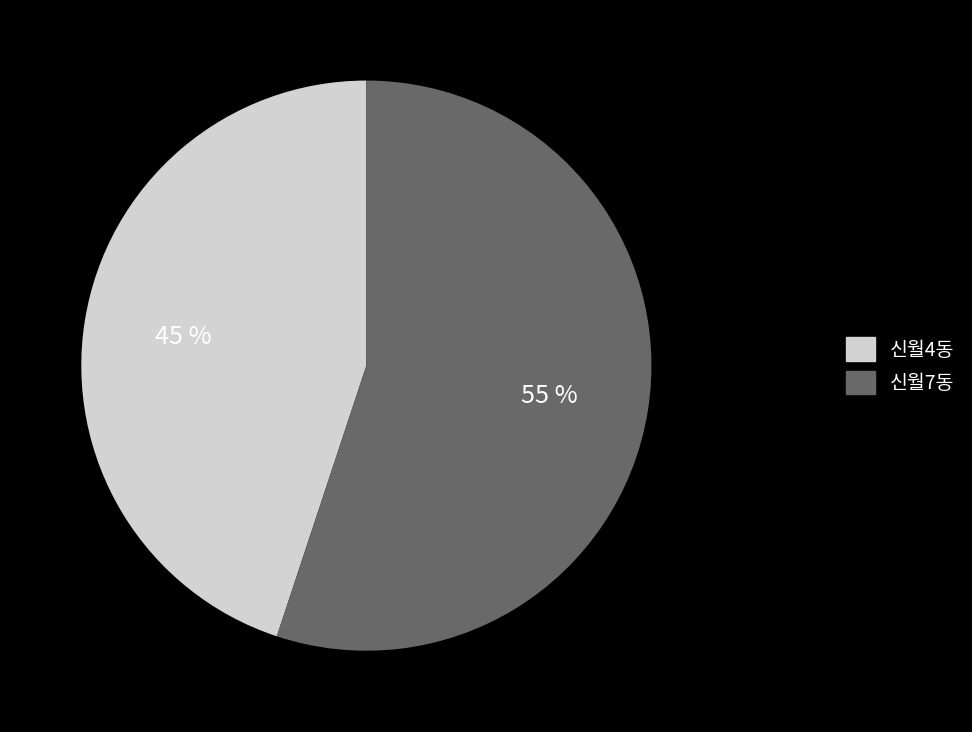

Approximately how many times larger is the value at 신월4동 compared to 신월7동?

0.8